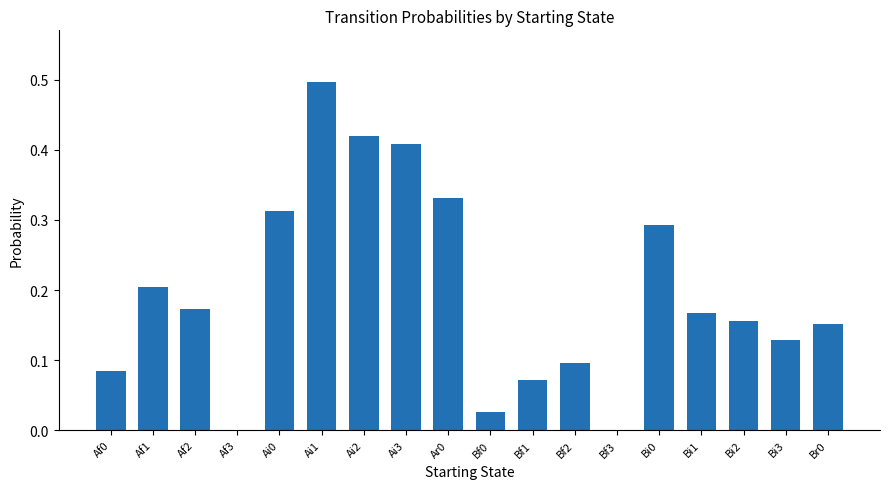

At which category does the chart reach its peak across all series?

Ai1